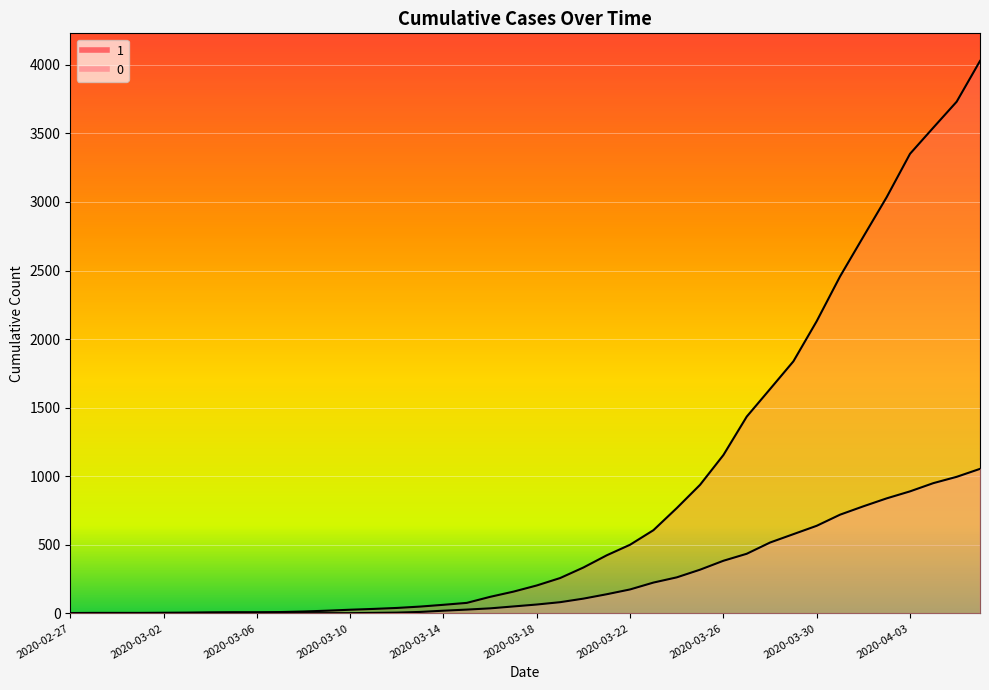

What is the maximum value for 0?

1054